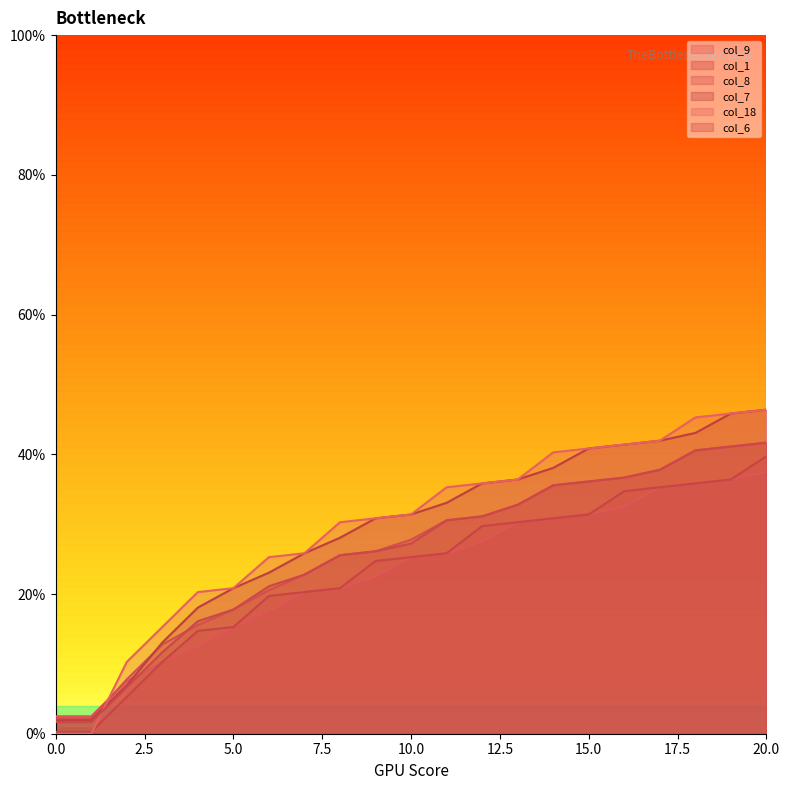

What is the average value of the col_1 series?

23.2